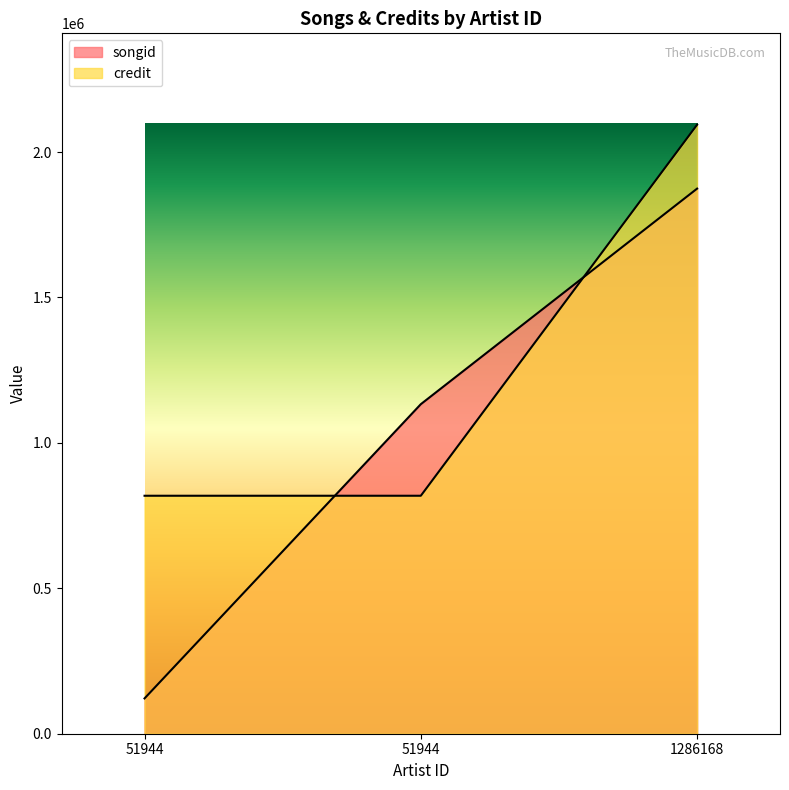

At how many categories does at least one series exceed 186498?

3